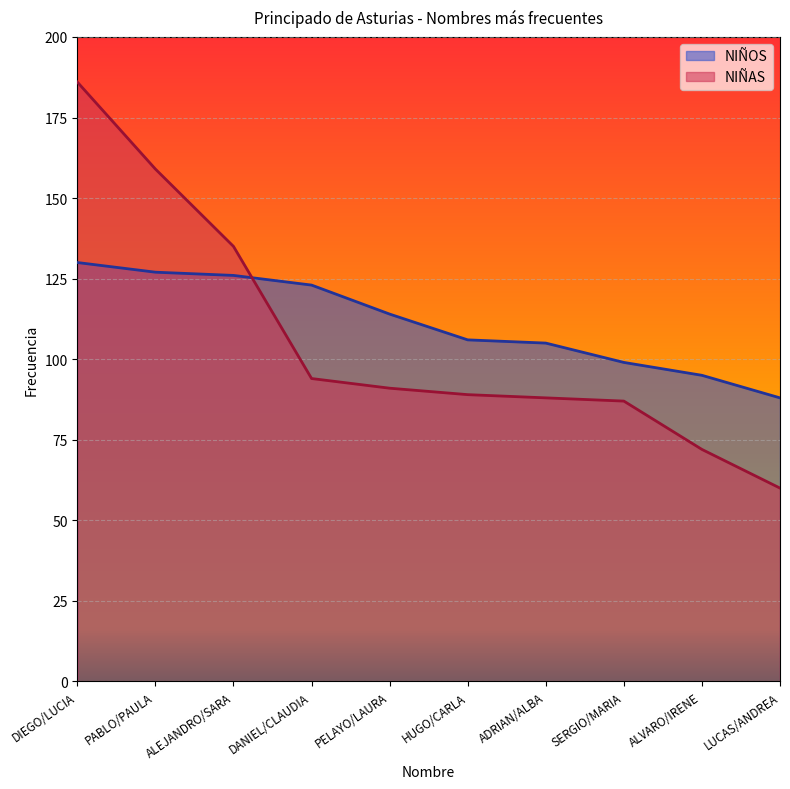

How many lines are shown in the chart?

2